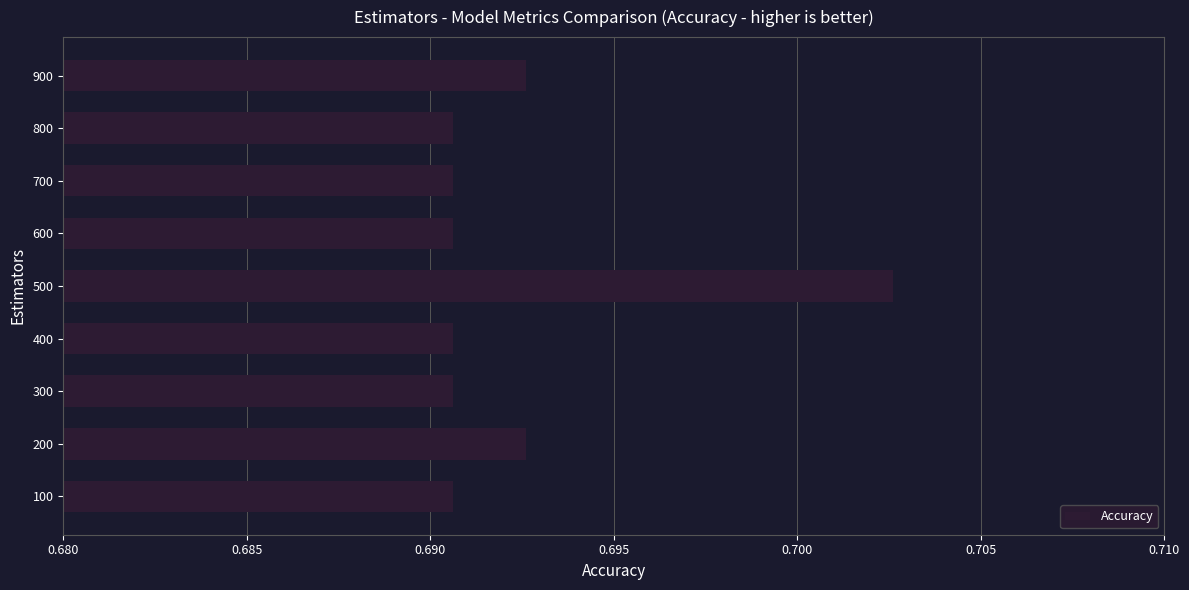

Between 100 and 200, which is larger?

200